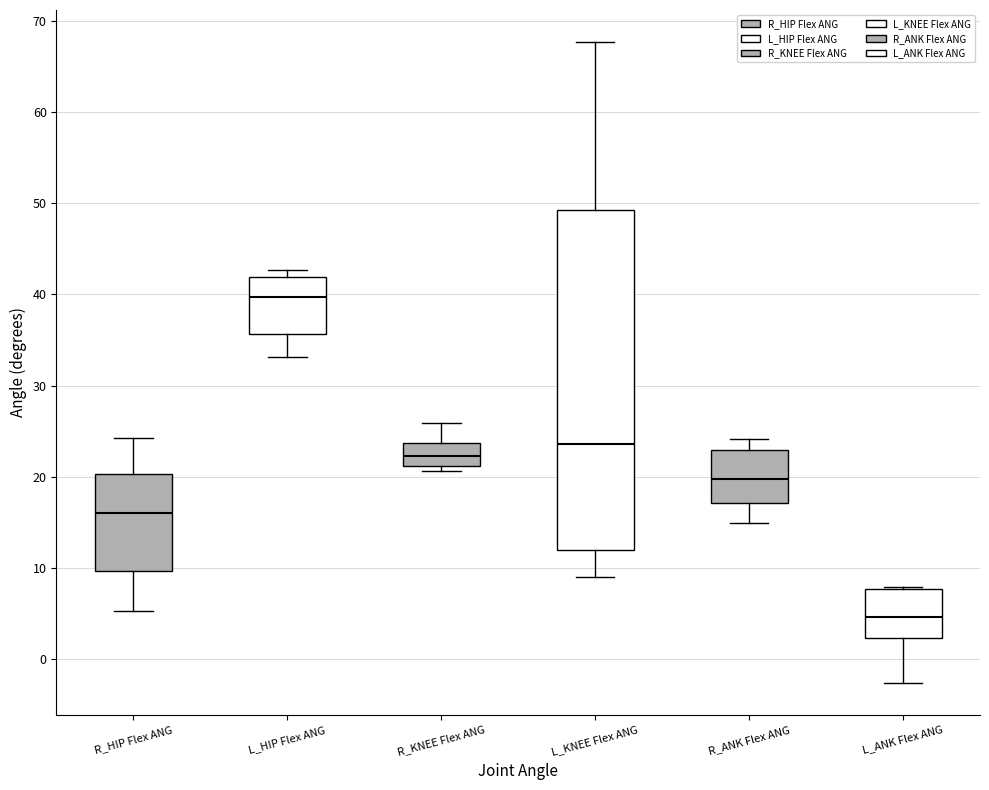

Which box has the lowest median line?

L_ANK Flex ANG